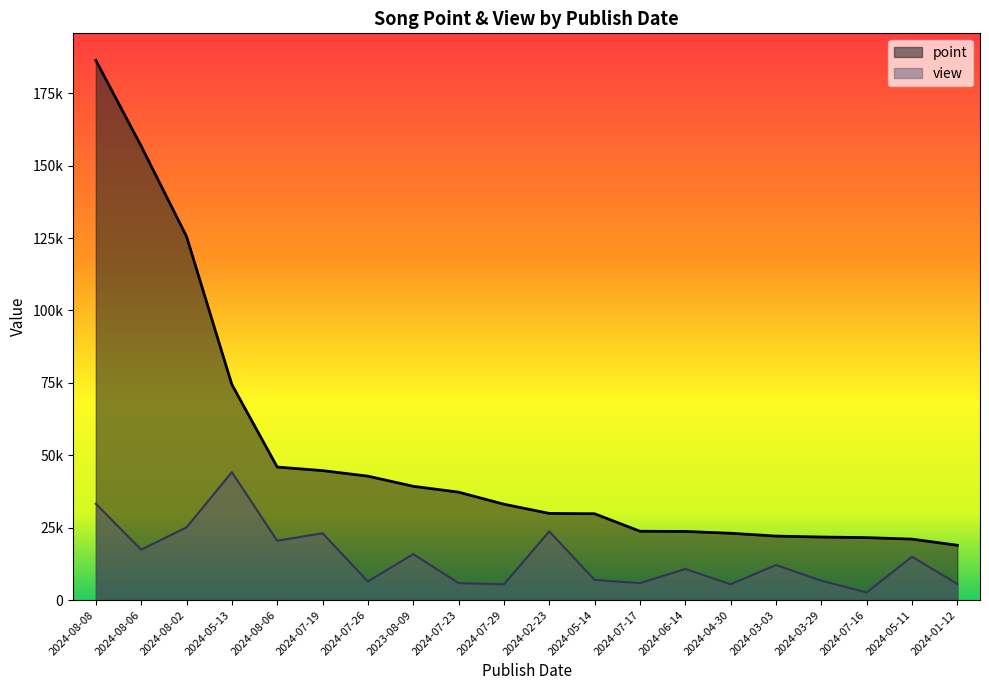

Which series has the largest total across all categories?

point